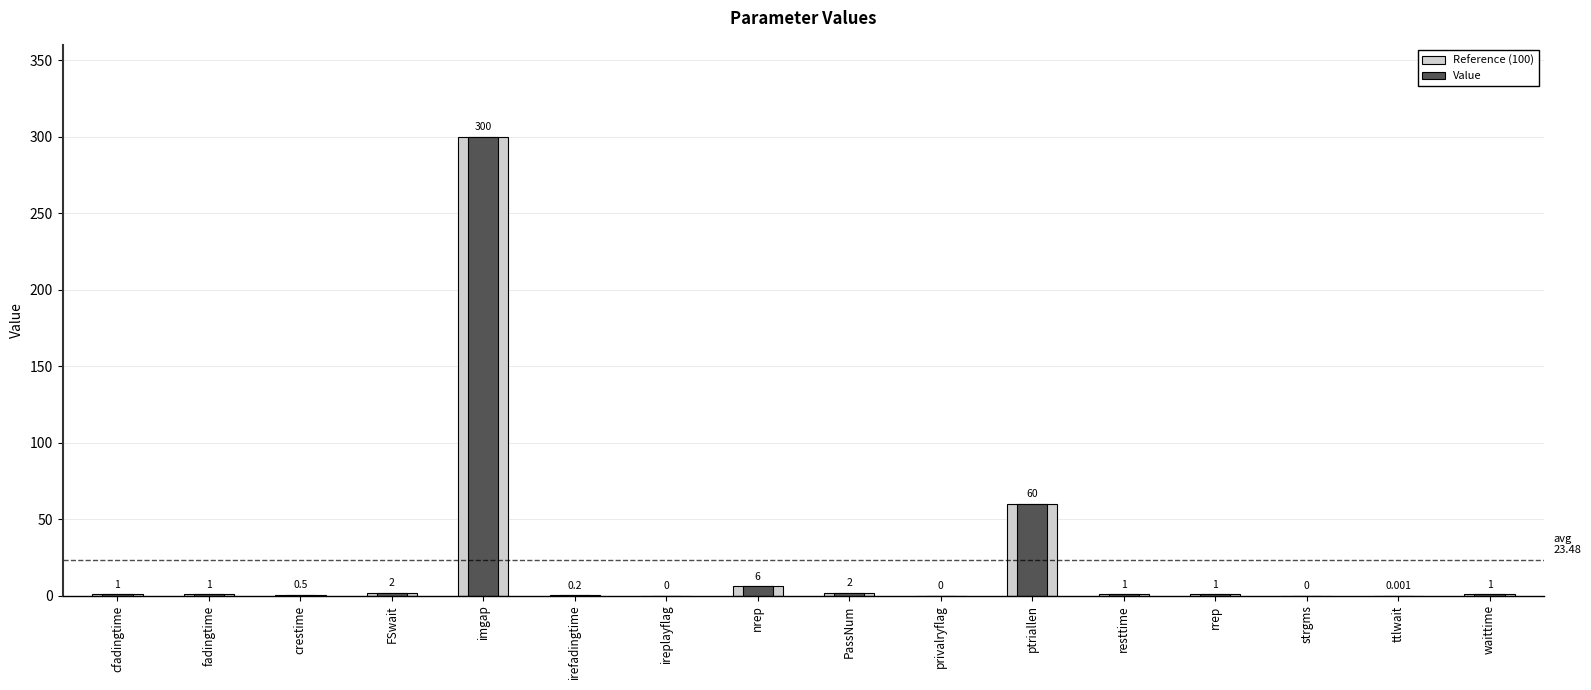

Reading left to right, transcribe all the data shown in this chart.

Reference (100): cfadingtime=1.0	fadingtime=1.0	crestime=0.5	FSwait=2.0	imgap=300.0	irefadingtime=0.2	ireplayflag=0.0	nrep=6.0	PassNum=2.0	privalryflag=0.0	ptriallen=60.0	resttime=1.0	rrep=1.0	strgms=0.0	ttlwait=0.0	waittime=1.0
Value: cfadingtime=1.0	fadingtime=1.0	crestime=0.5	FSwait=2.0	imgap=300.0	irefadingtime=0.2	ireplayflag=0.0	nrep=6.0	PassNum=2.0	privalryflag=0.0	ptriallen=60.0	resttime=1.0	rrep=1.0	strgms=0.0	ttlwait=0.0	waittime=1.0